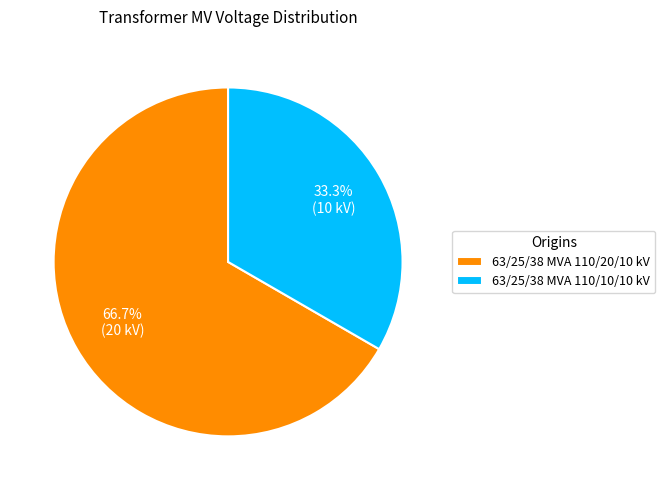

Is the sum of 63/25/38 MVA 110/20/10 kV and 63/25/38 MVA 110/10/10 kV greater than half?

Yes